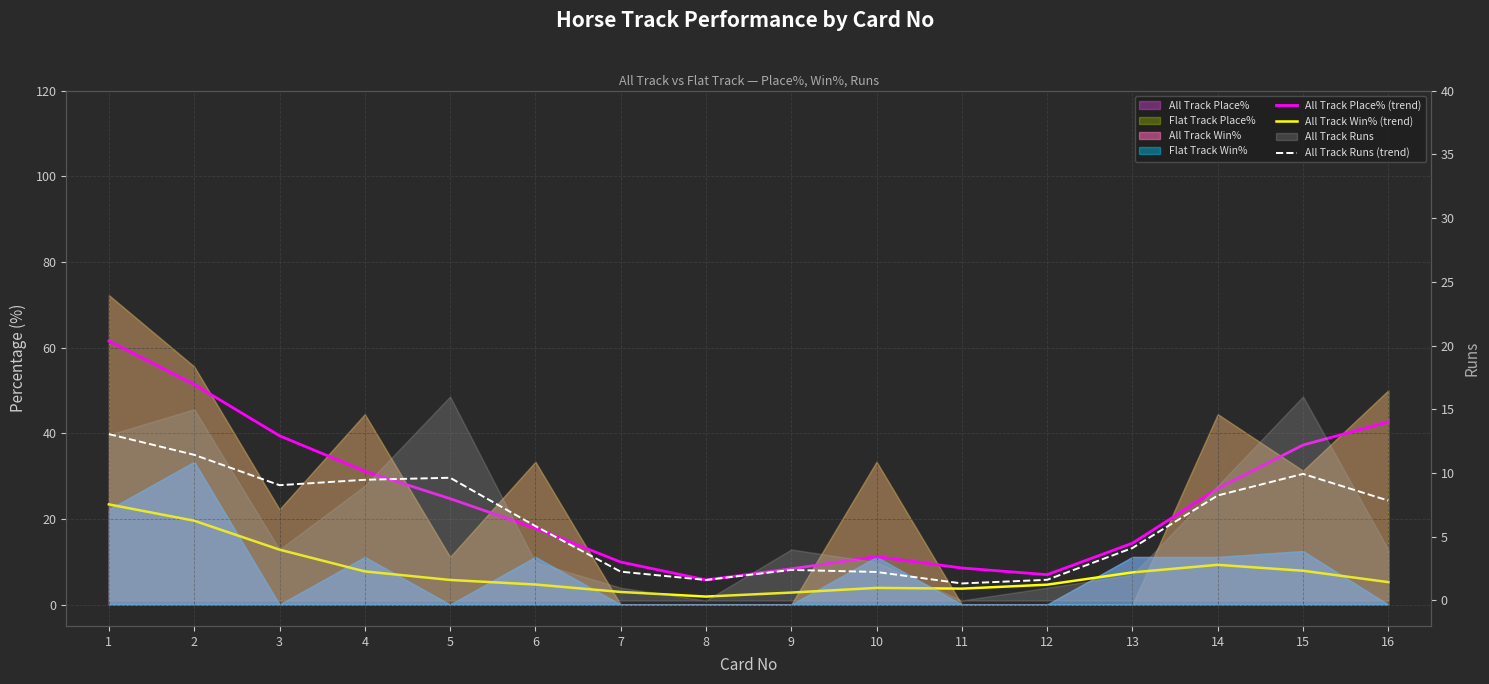

Which series has the widest spread of values?

All Track Place% (trend)